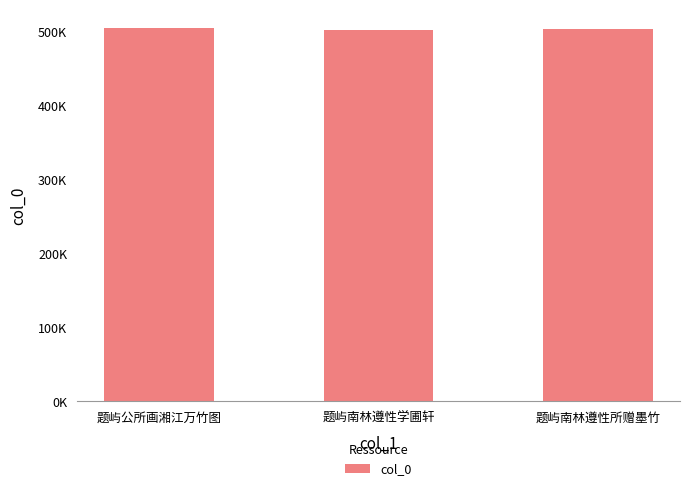

Reading left to right, what are all the values shown in this chart?

题屿公所画湘江万竹图=505078	题屿南林遵性学圃轩=502692	题屿南林遵性所赠墨竹=503331